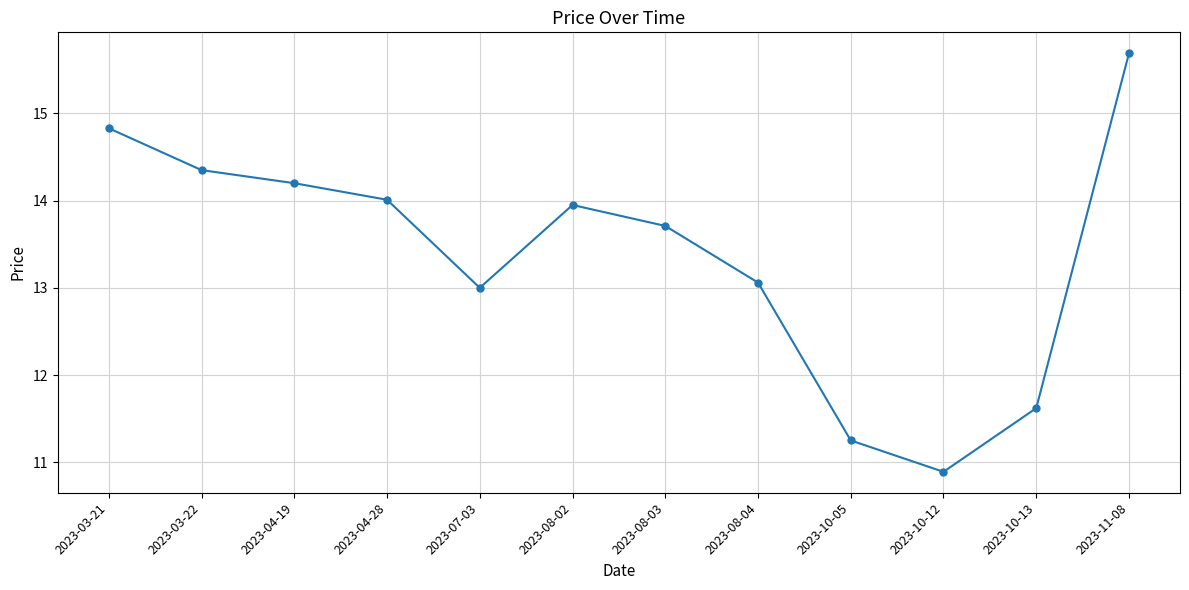

What is the change in value from 2023-03-21 to 2023-11-08?

+0.9